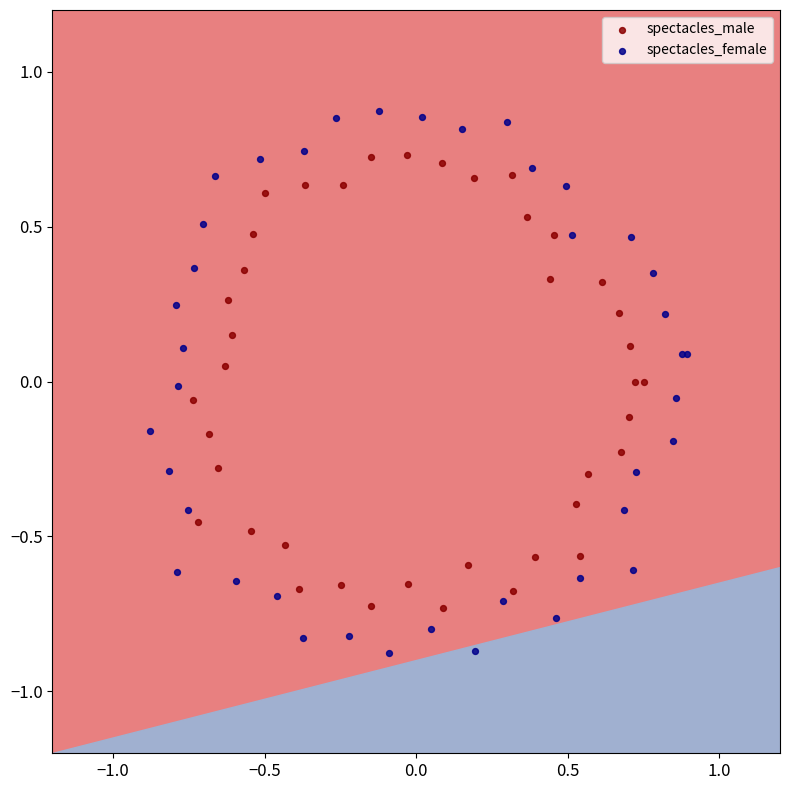

Which series contains the highest Y value?

spectacles_female